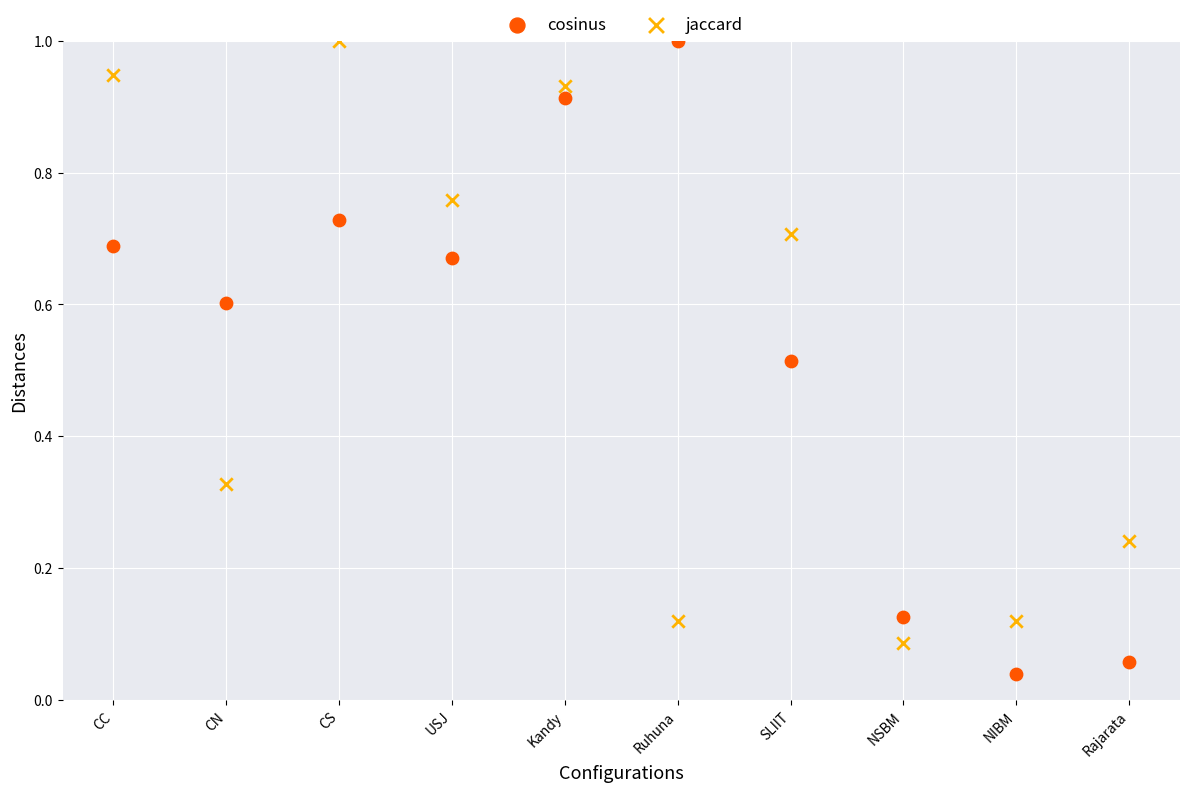

Which series reaches the minimum Y coordinate?

cosinus